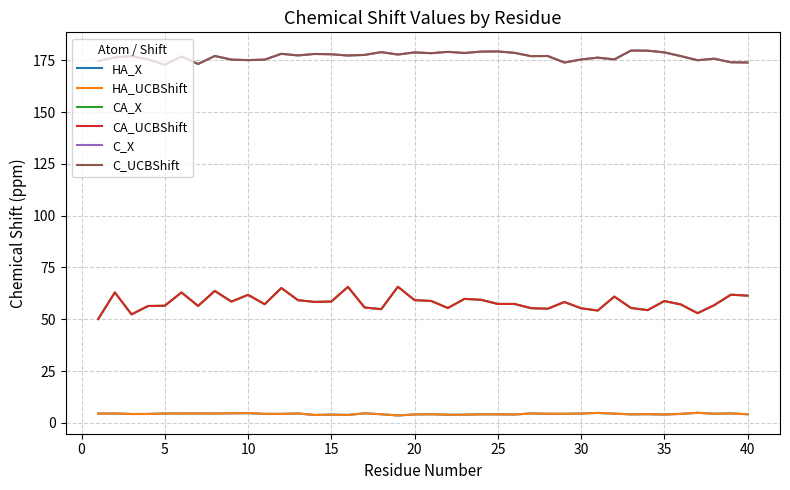

Does the chart have visible grid lines?

Yes